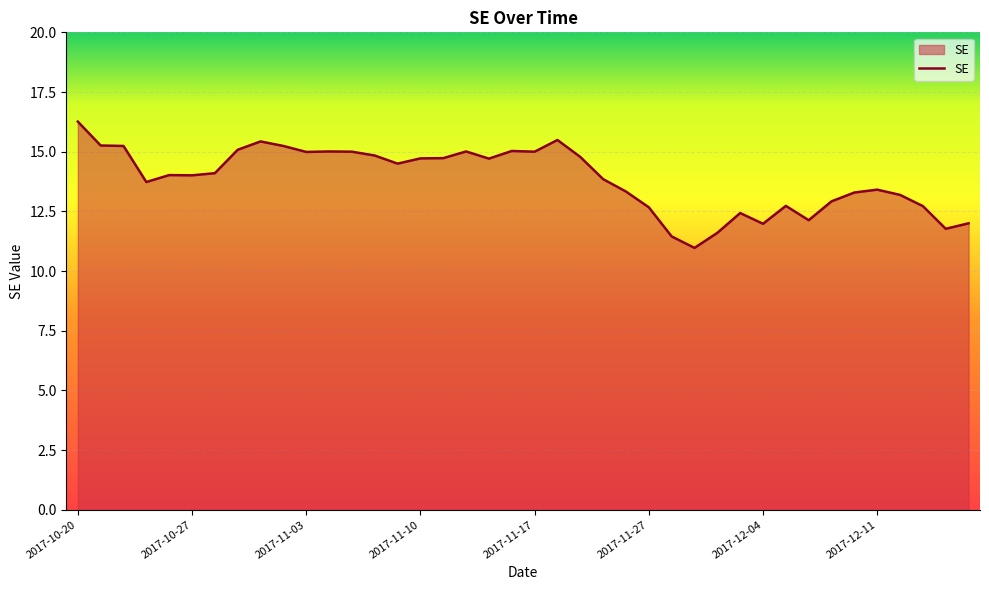

What is the minimum value shown in the chart?

11.0